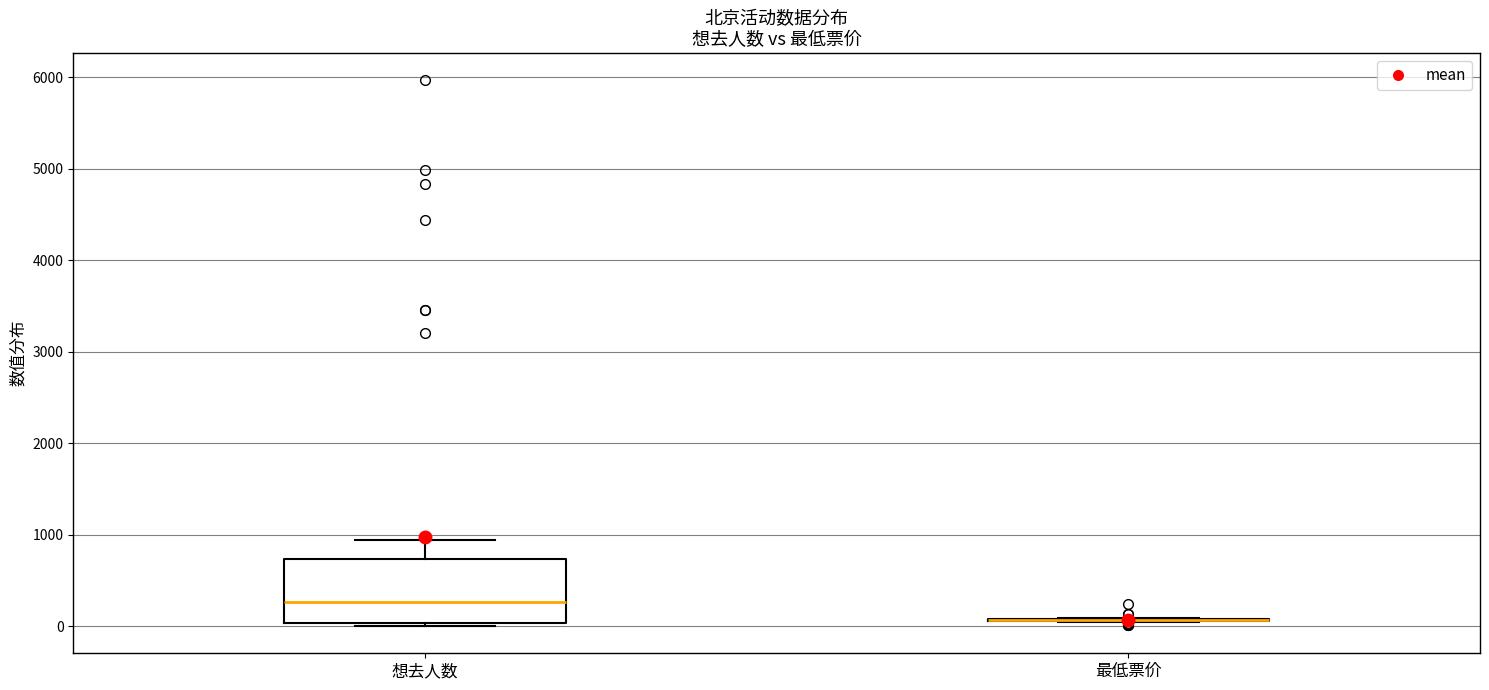

Comparing the boxes themselves (not the whiskers), which one is the tallest?

想去人数